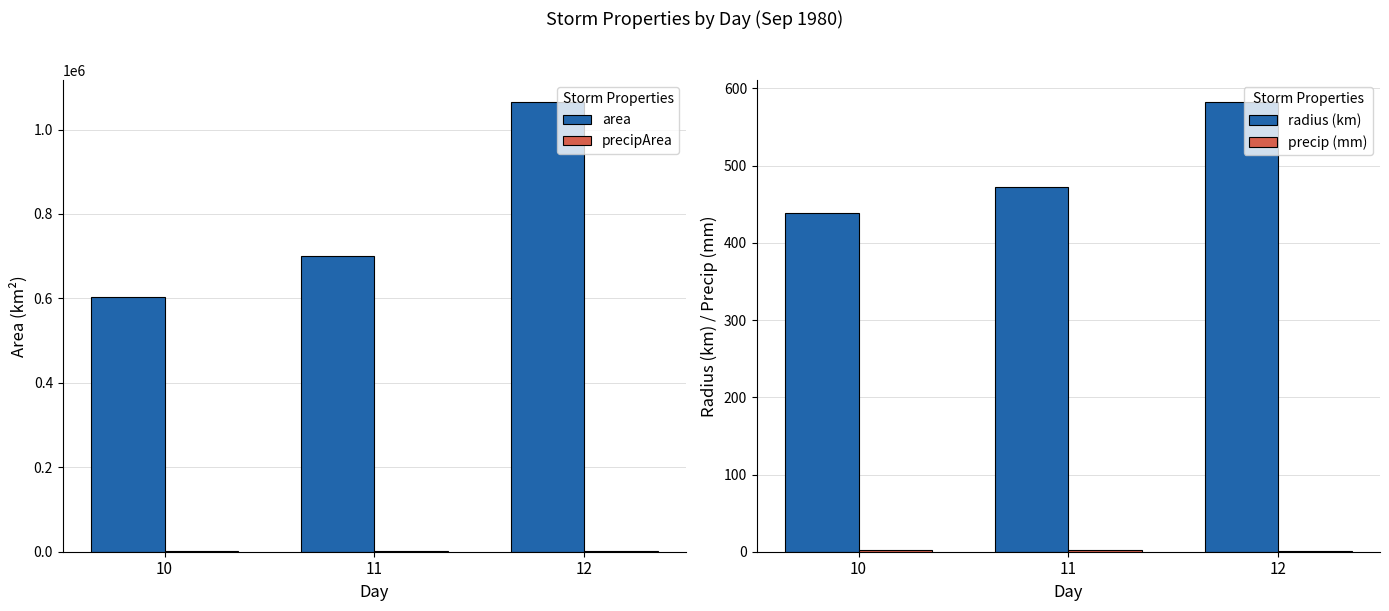

Rank the categories by radius (km) value from lowest to highest.

10, 11, 12